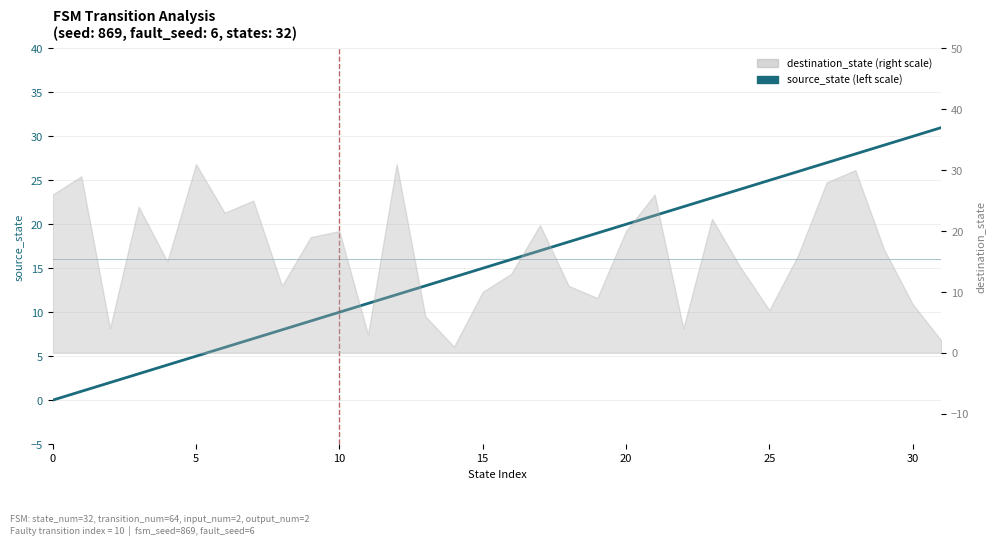

What is the difference between the second highest and minimum values?

30